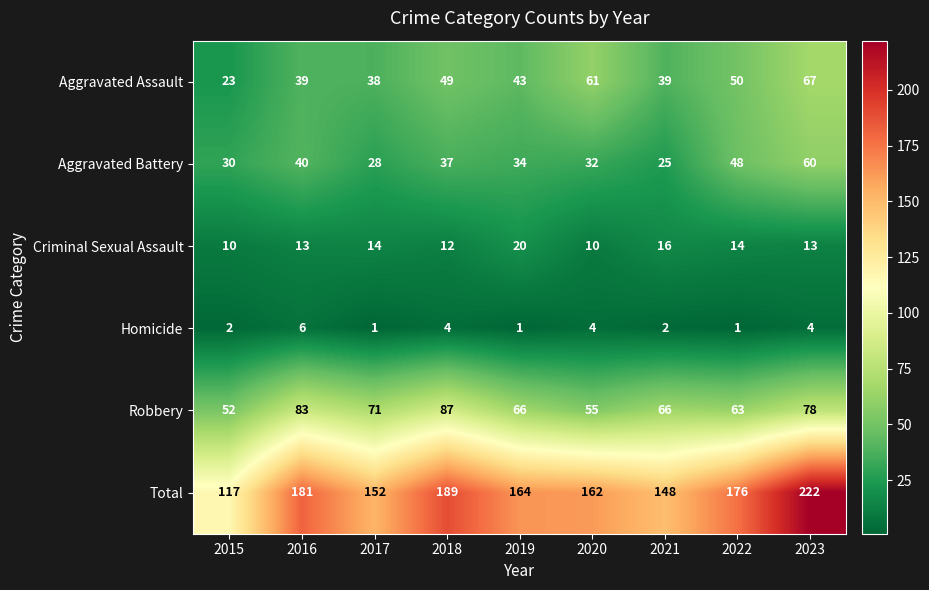

What is the difference between the Total values at 2016 and 2023?

41